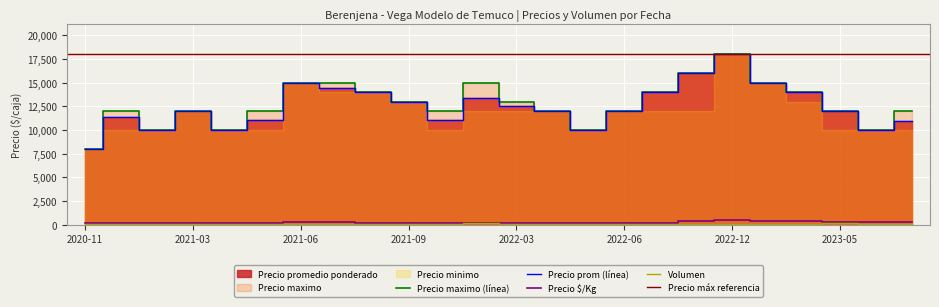

At which label does Volumen first exceed 80?

2021-01